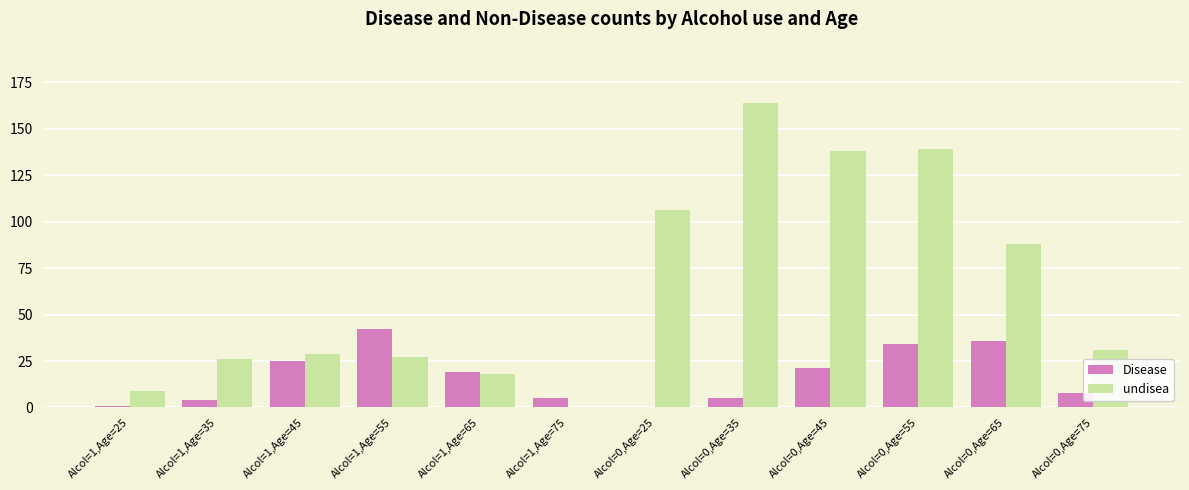

Between Alcol=1,Age=25 and Alcol=0,Age=55, which series saw the biggest shift?

undisea